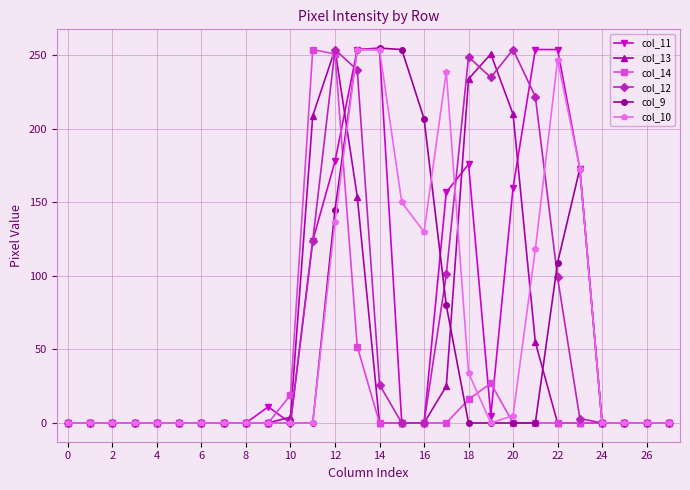

How many data points does each series have?

28